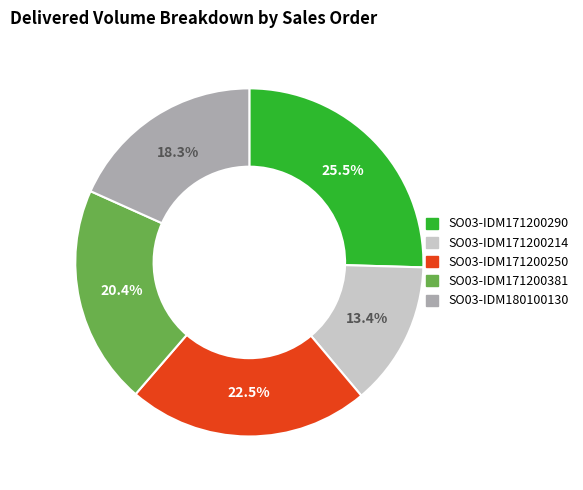

Between SO03-IDM171200250 and SO03-IDM171200214, which is larger?

SO03-IDM171200250